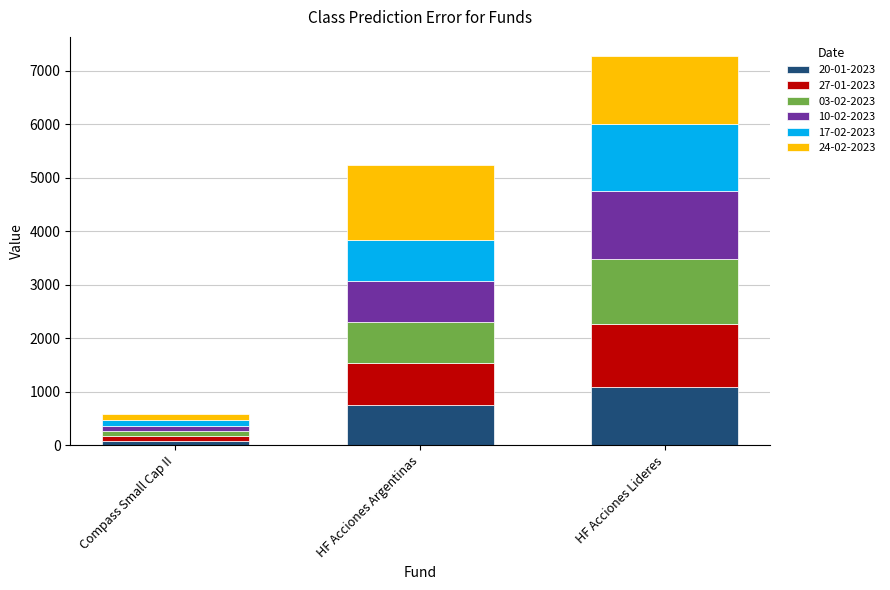

What is the difference between the 20-01-2023 values at HF Acciones Lideres and HF Acciones Argentinas?

342.2